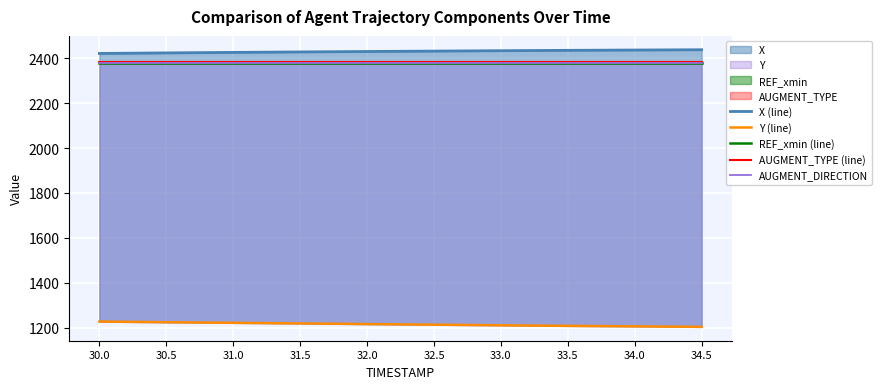

What is the total value across all series at 30.0?

10789.2